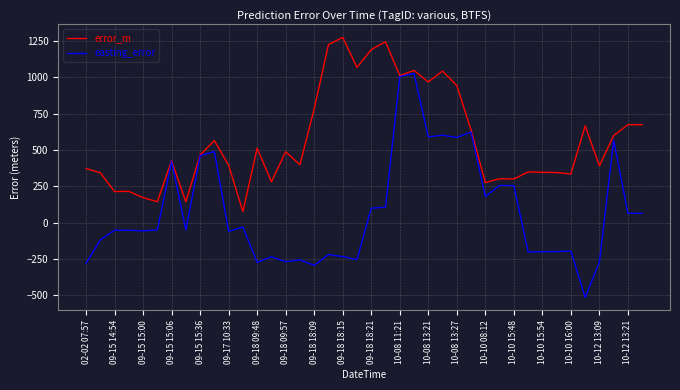

Which series has the largest total across all categories?

error_m